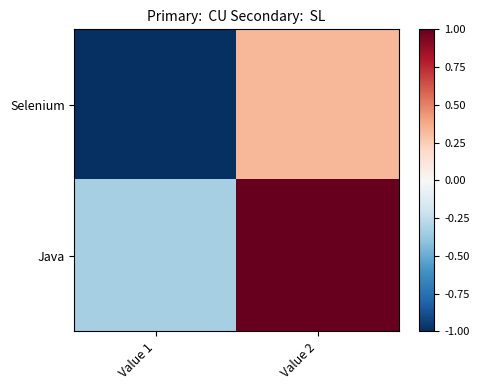

Which series has the largest range (max minus min)?

Java